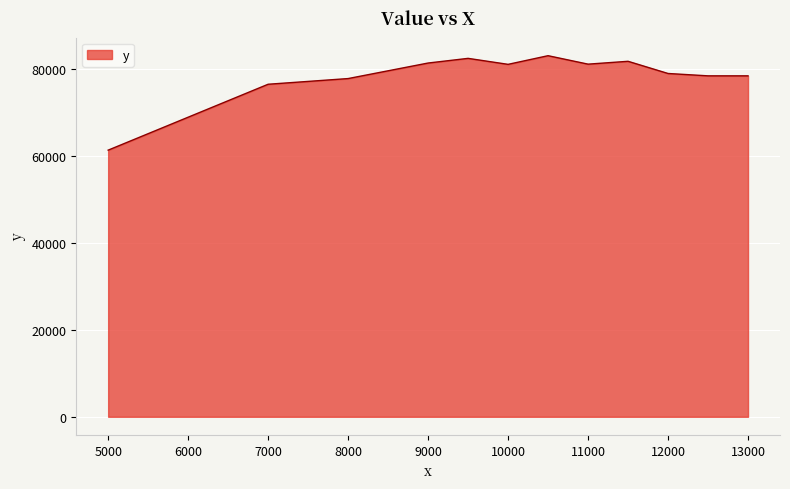

What is the difference between the maximum and minimum values?

21706